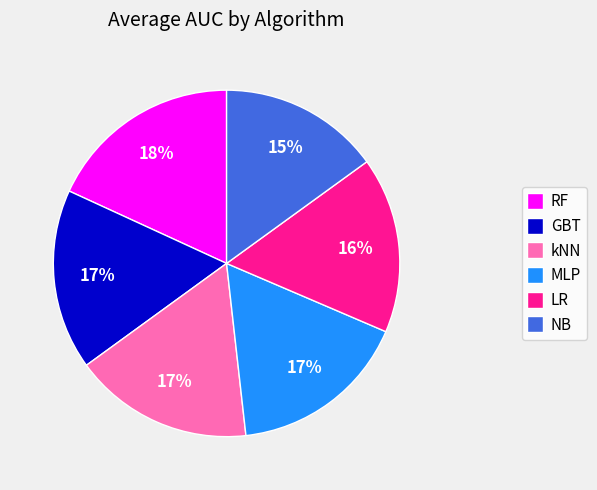

Do MLP and LR together represent more than half of the pie?

No